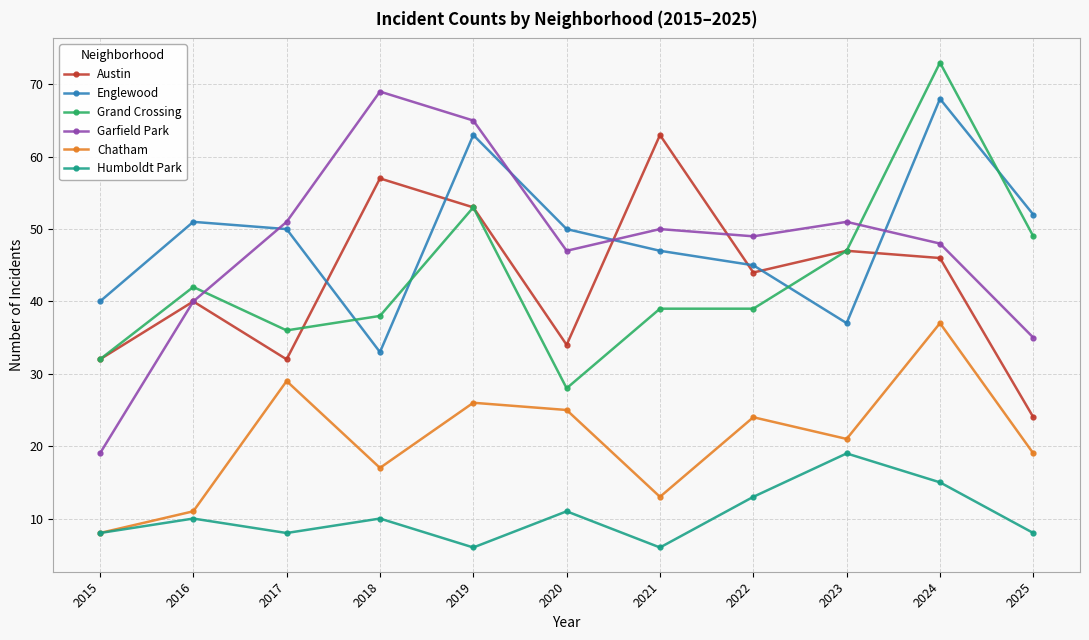

What are all the series names shown in the legend?

Austin, Englewood, Grand Crossing, Garfield Park, Chatham, Humboldt Park